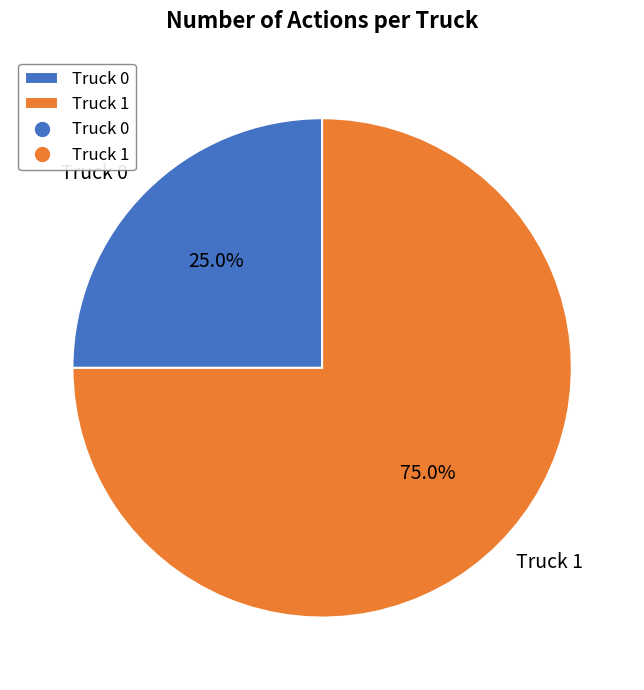

Do Truck 0 and Truck 1 together represent more than half of the pie?

Yes